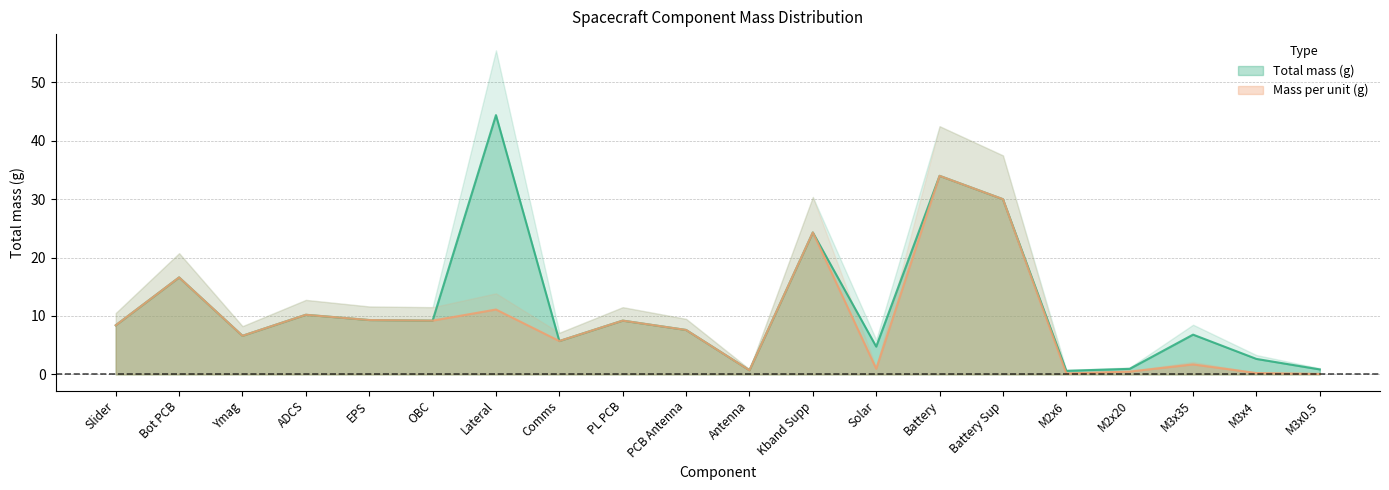

What is the highest value of the Total mass (g) series?

44.4